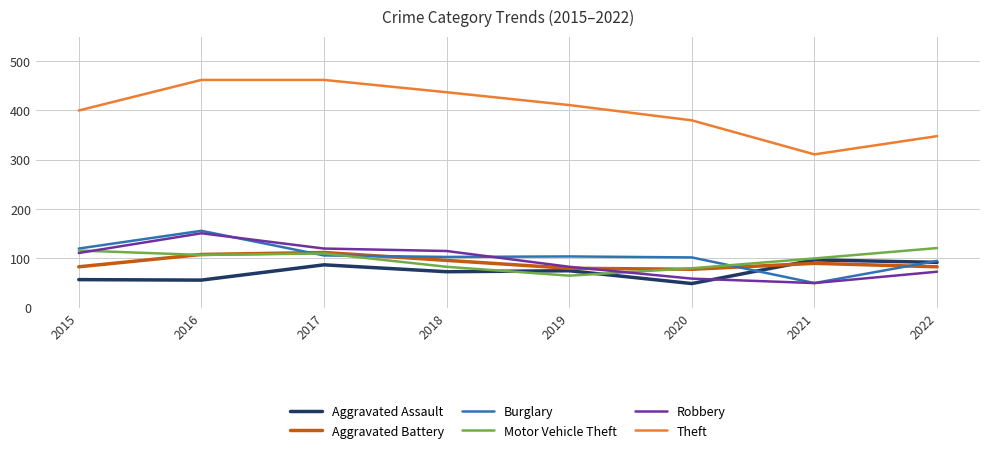

What is the minimum value shown in the chart?

49